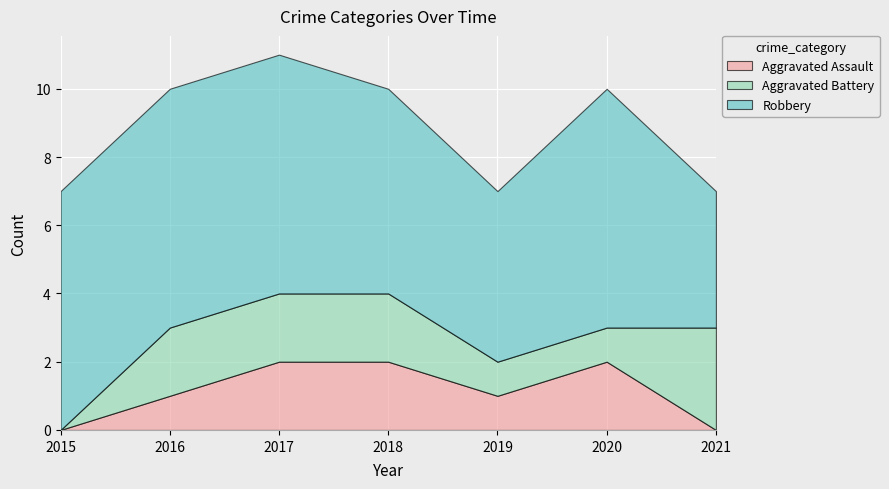

At which label does Aggravated Battery first exceed 2?

2021